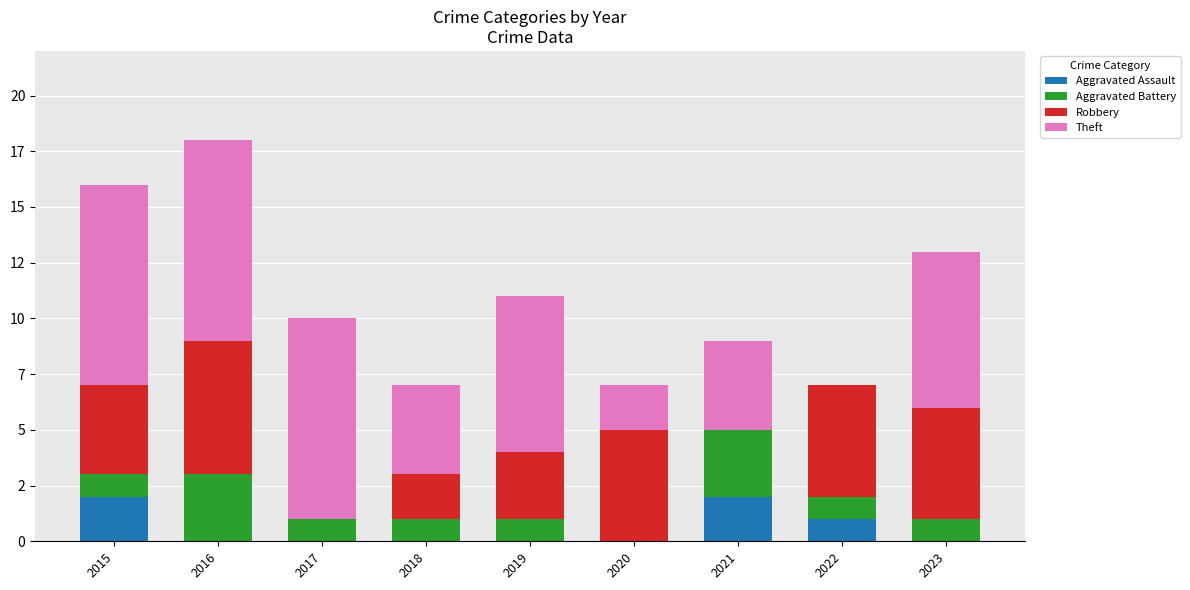

What is the approximate value of Aggravated Battery at 2021?

3